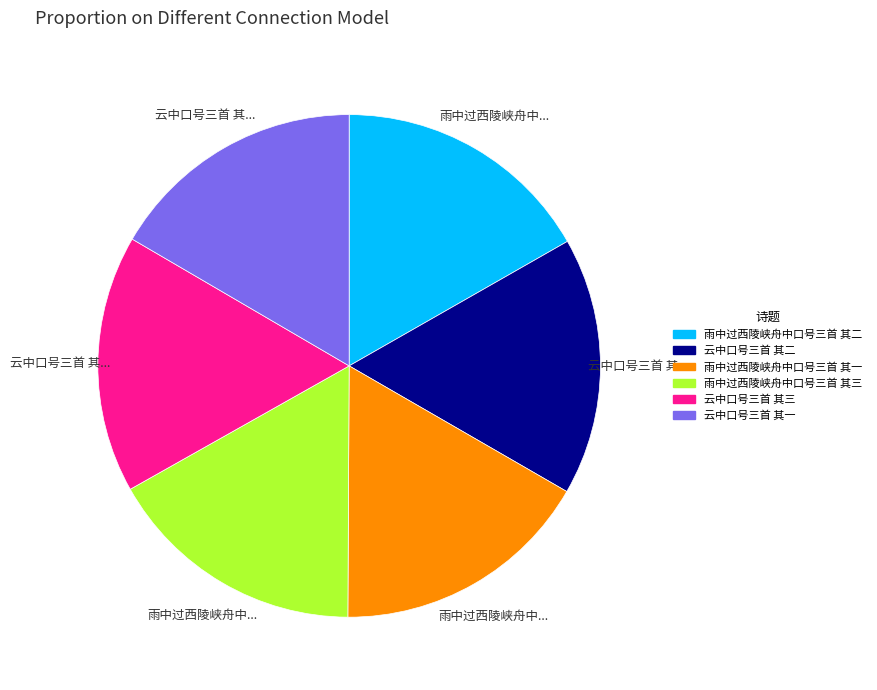

Count the number of slices in the pie.

6